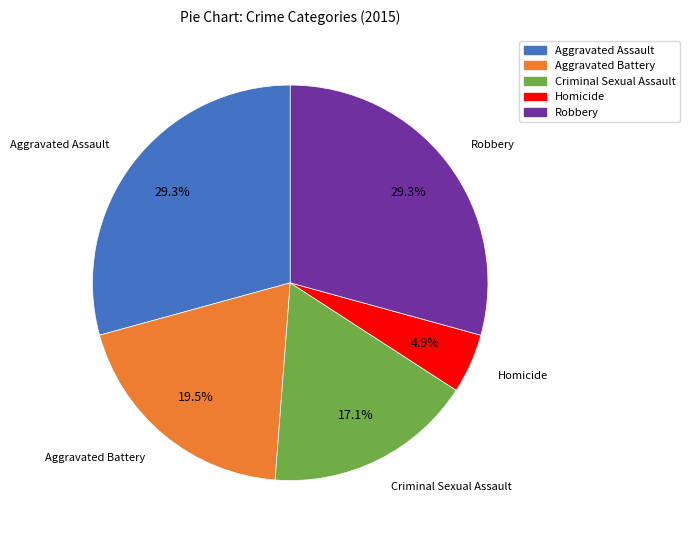

To the nearest percent, what percentage of the pie is Robbery?

29%